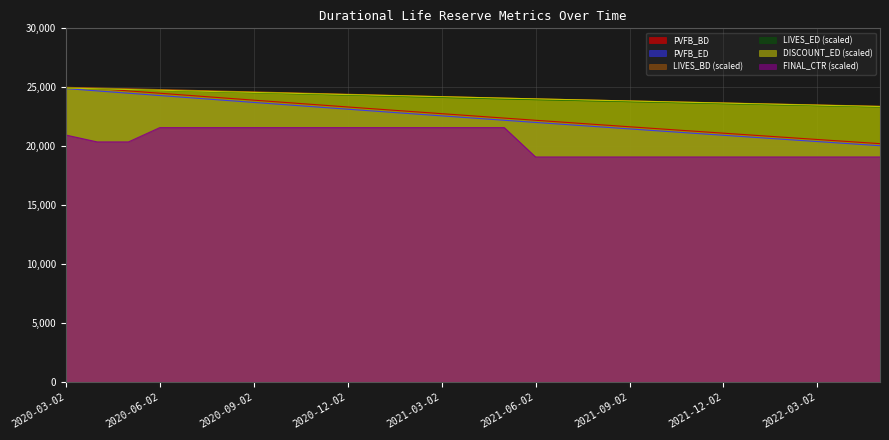

True or false: PVFB_BD has more than 1 interior local peaks.

False